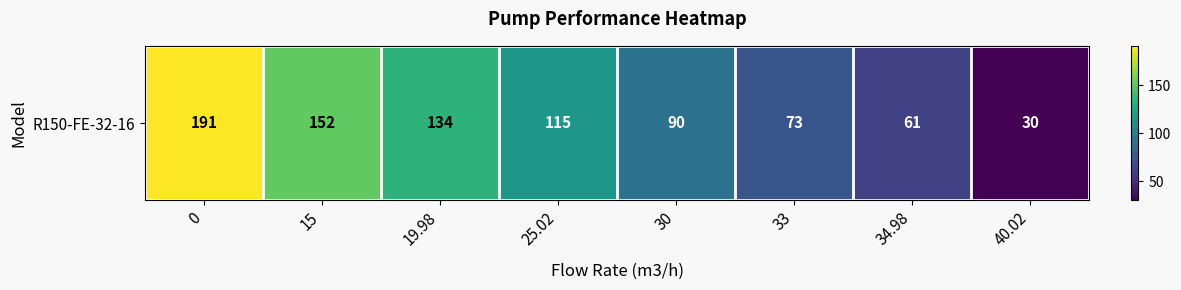

Approximately how many times larger is the value at 33 compared to 25.02?

0.6